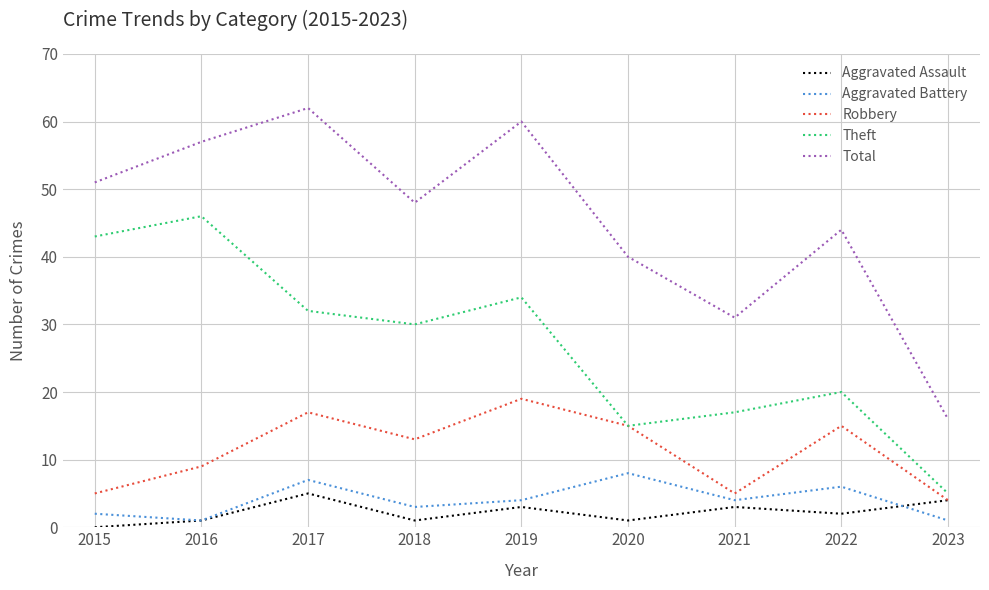

Reading left to right, transcribe all the data shown in this chart.

Aggravated Assault: 0	1	5	1	3	1	3	2	4
Aggravated Battery: 2	1	7	3	4	8	4	6	1
Robbery: 5	9	17	13	19	15	5	15	4
Theft: 43	46	32	30	34	15	17	20	5
Total: 51	57	62	48	60	40	31	44	16